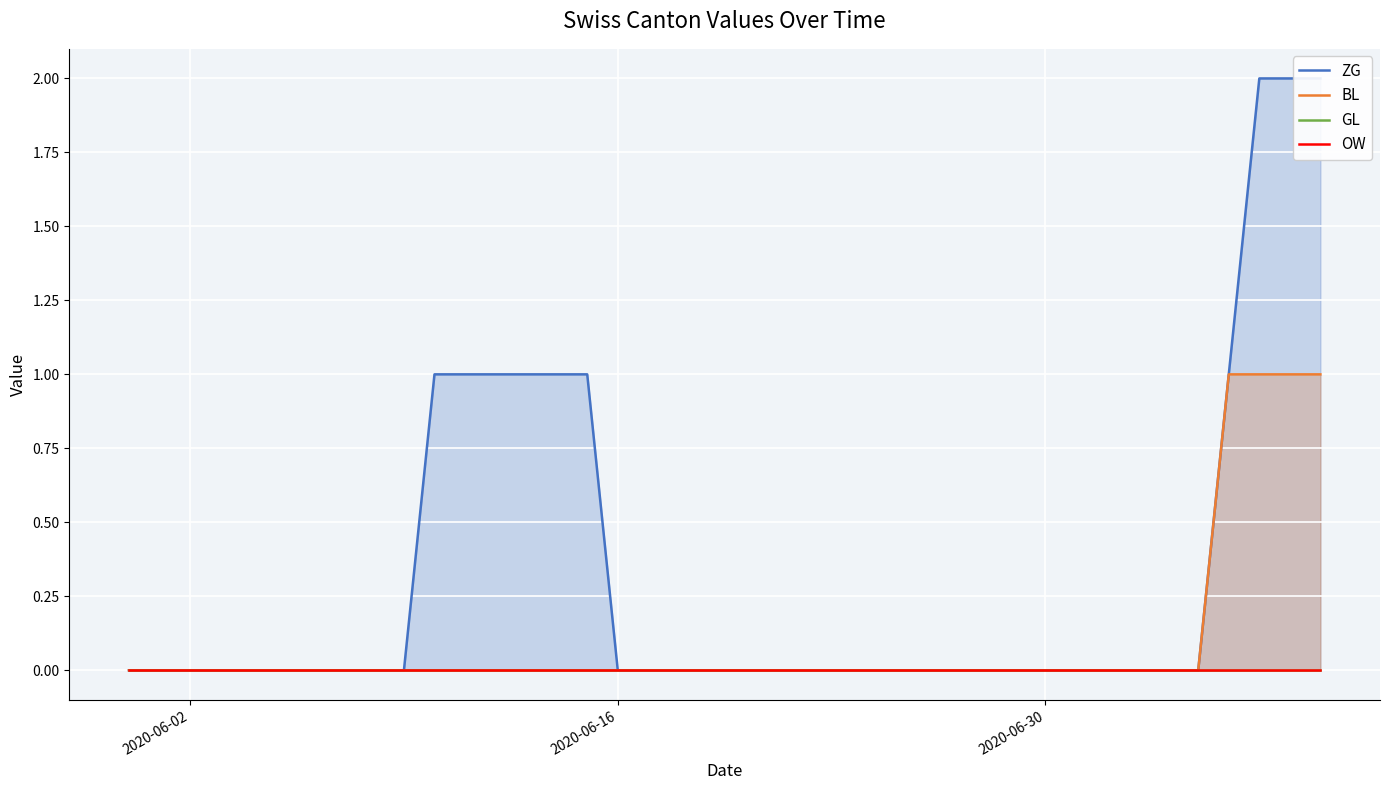

What are all the series names shown in the legend?

ZG, BL, GL, OW